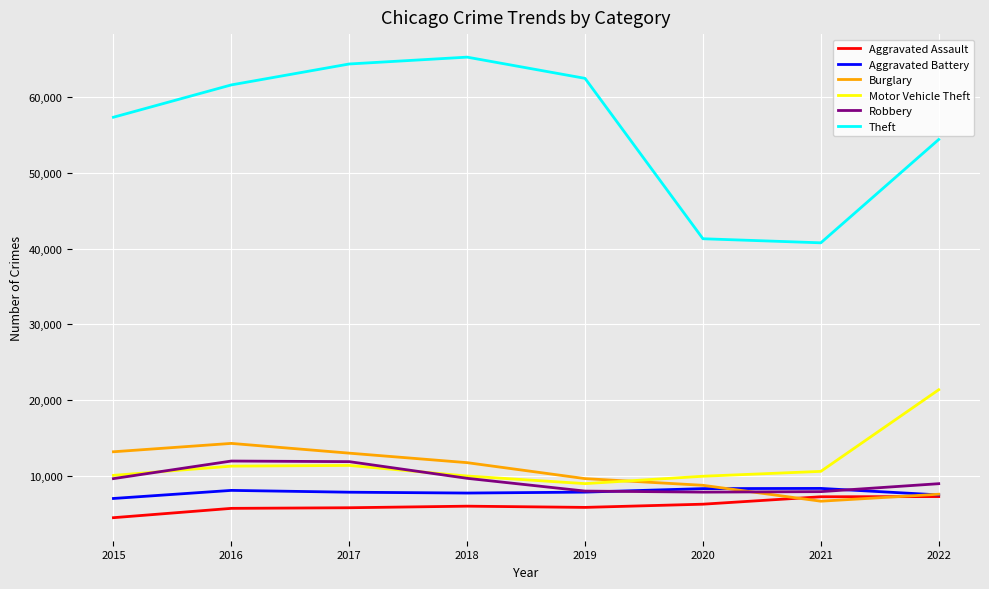

What is the spread (max minus min) of values at 2020?

35045